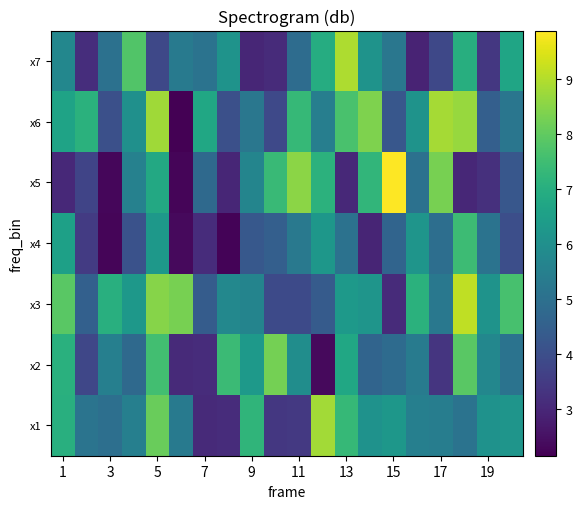

At how many categories does at least one series exceed 6?

20